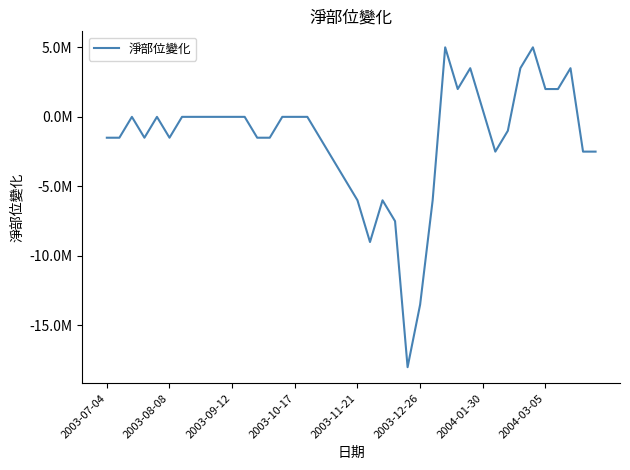

Does the chart display data point markers on the line(s)?

No